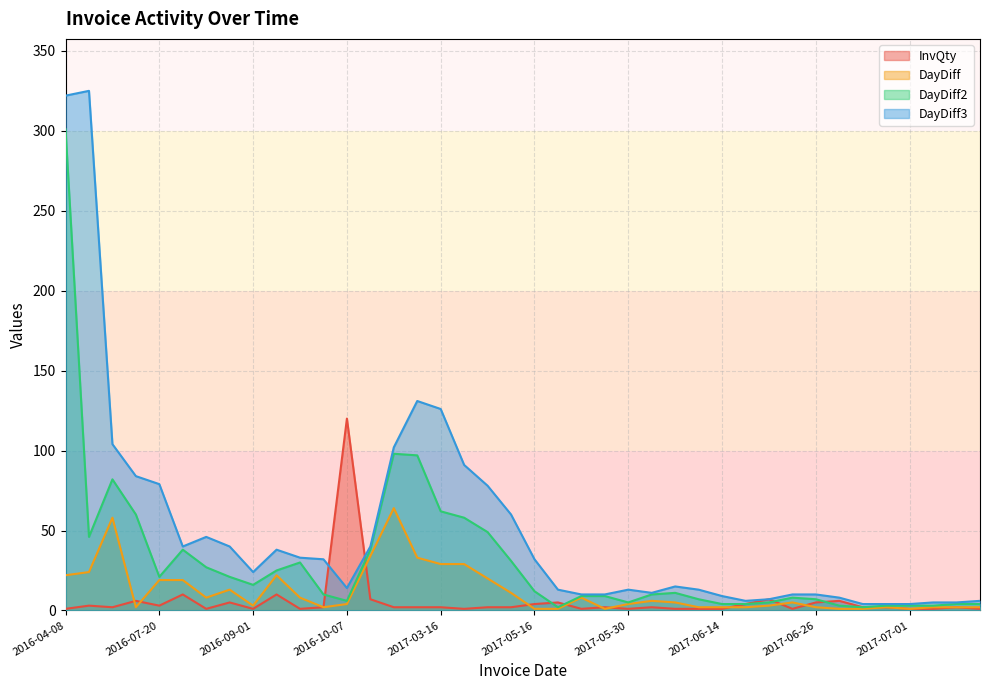

At which label does DayDiff reach its minimum?

2017-05-16